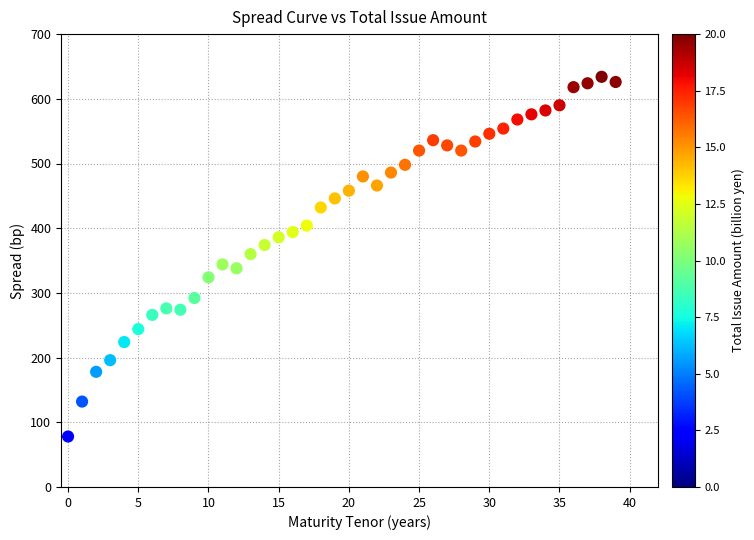

What is the range of Y values (max minus min)?

556